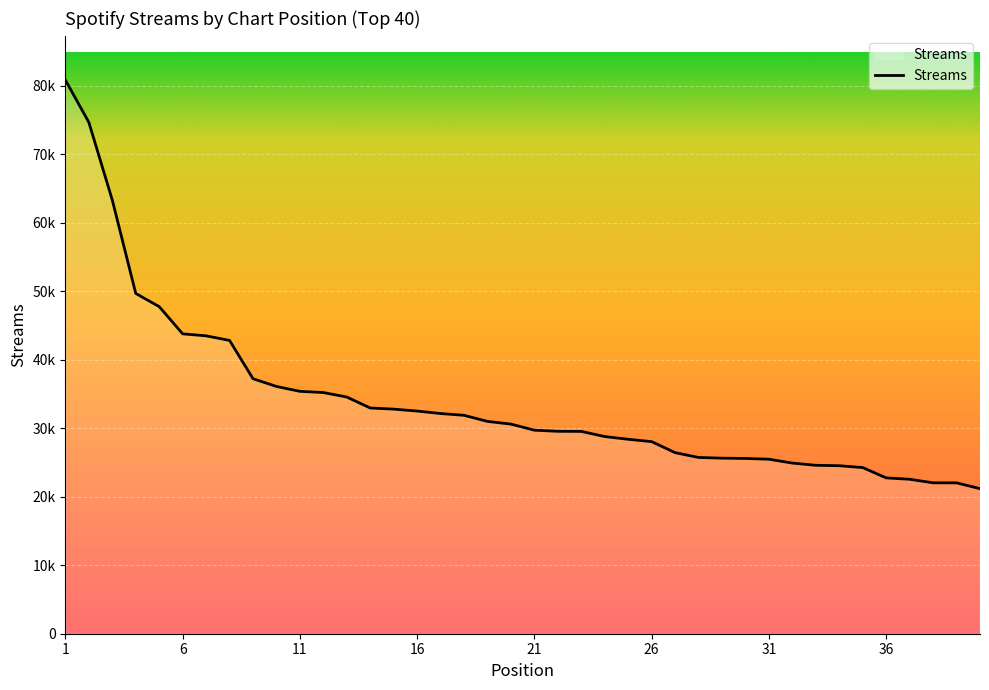

What is the greatest value displayed?

80818